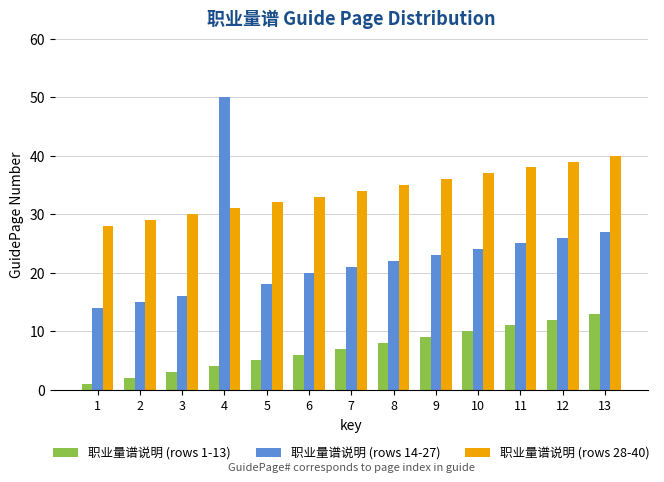

Are the bars grouped side by side (vs. stacked)?

Yes